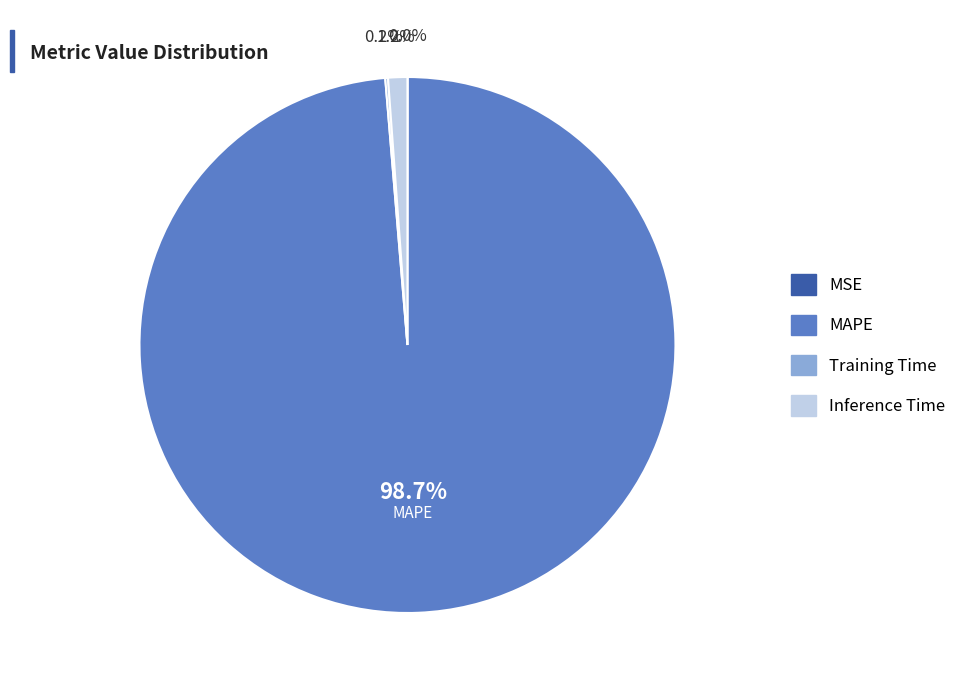

What is the largest slice in the pie chart?

MAPE